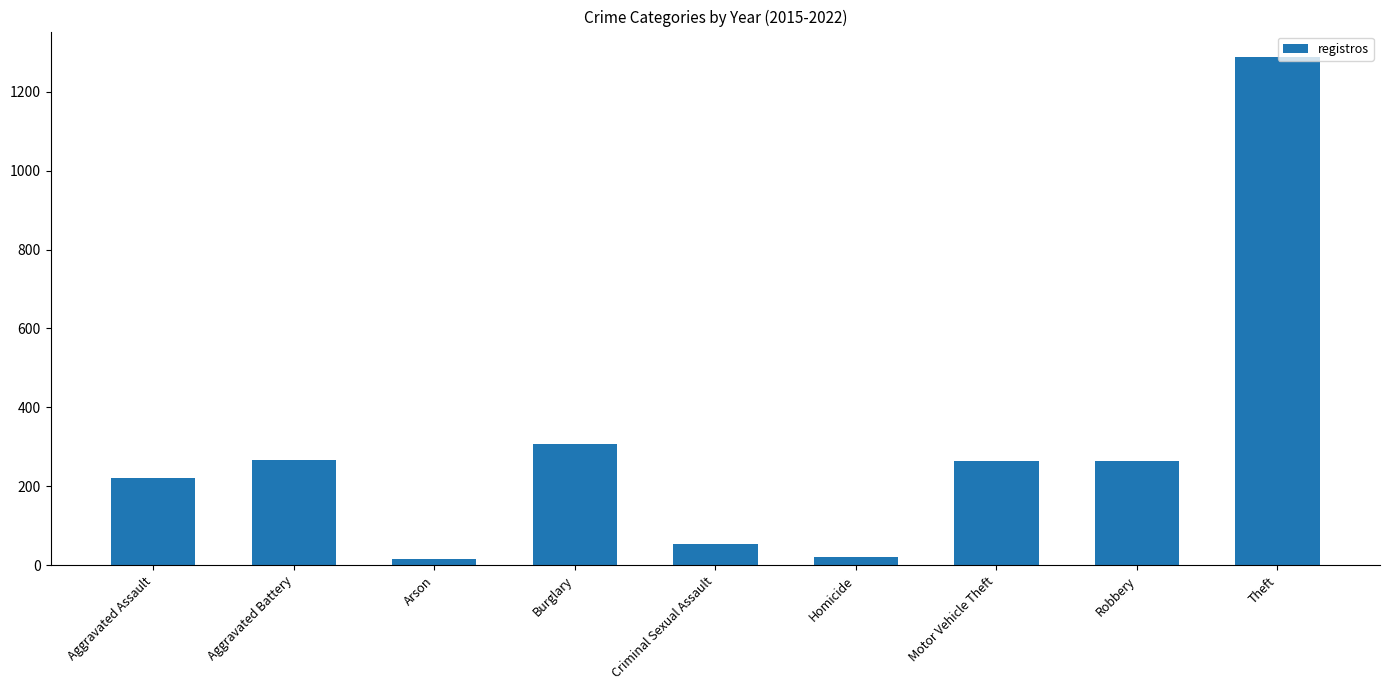

Which has a higher value, Theft or Aggravated Battery?

Theft